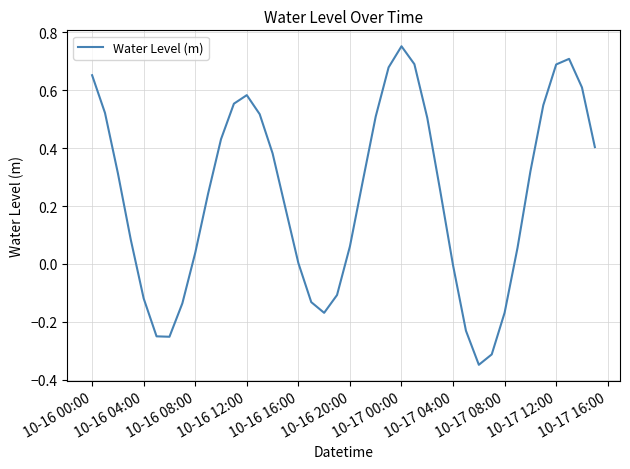

What is the difference between the maximum and minimum values?

1.1